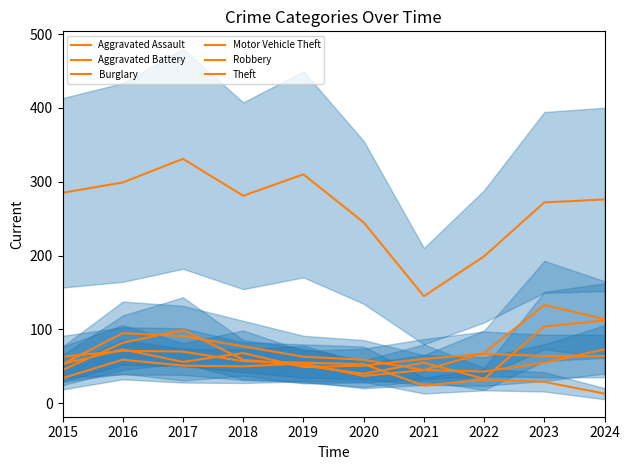

At which label is Aggravated Battery closest to 61?

2021